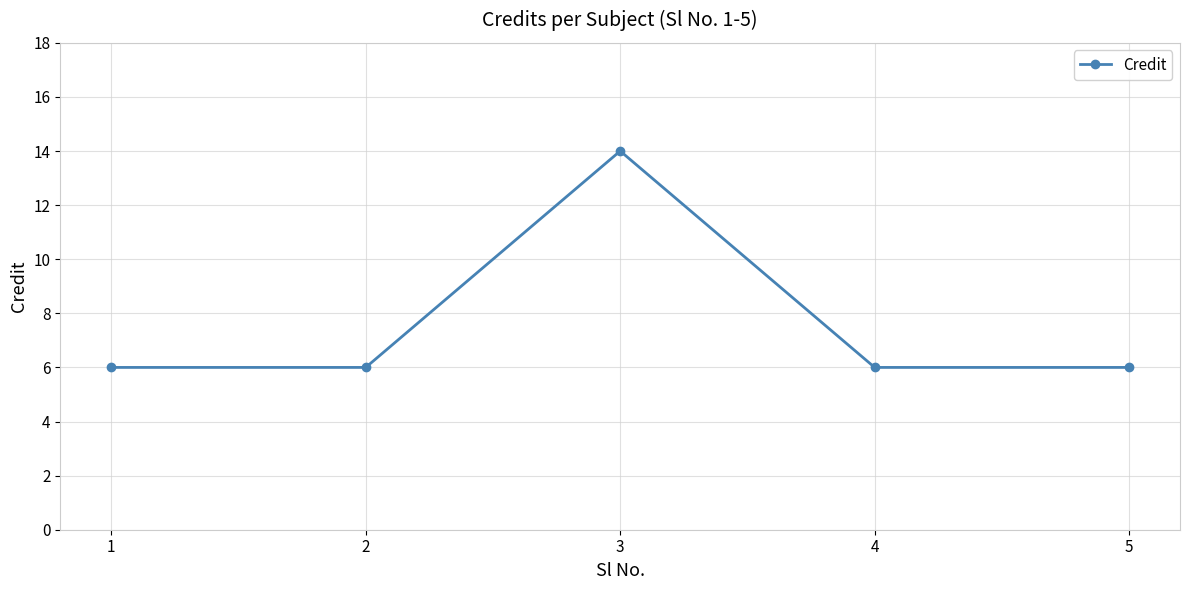

How many points are higher than both their immediate neighbors (excluding endpoints)?

1